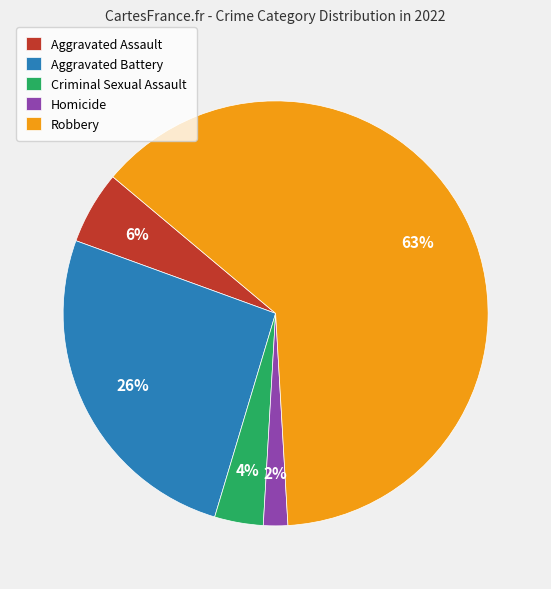

To the nearest percent, what is the difference between the Aggravated Assault and Aggravated Battery slice percentages?

20%